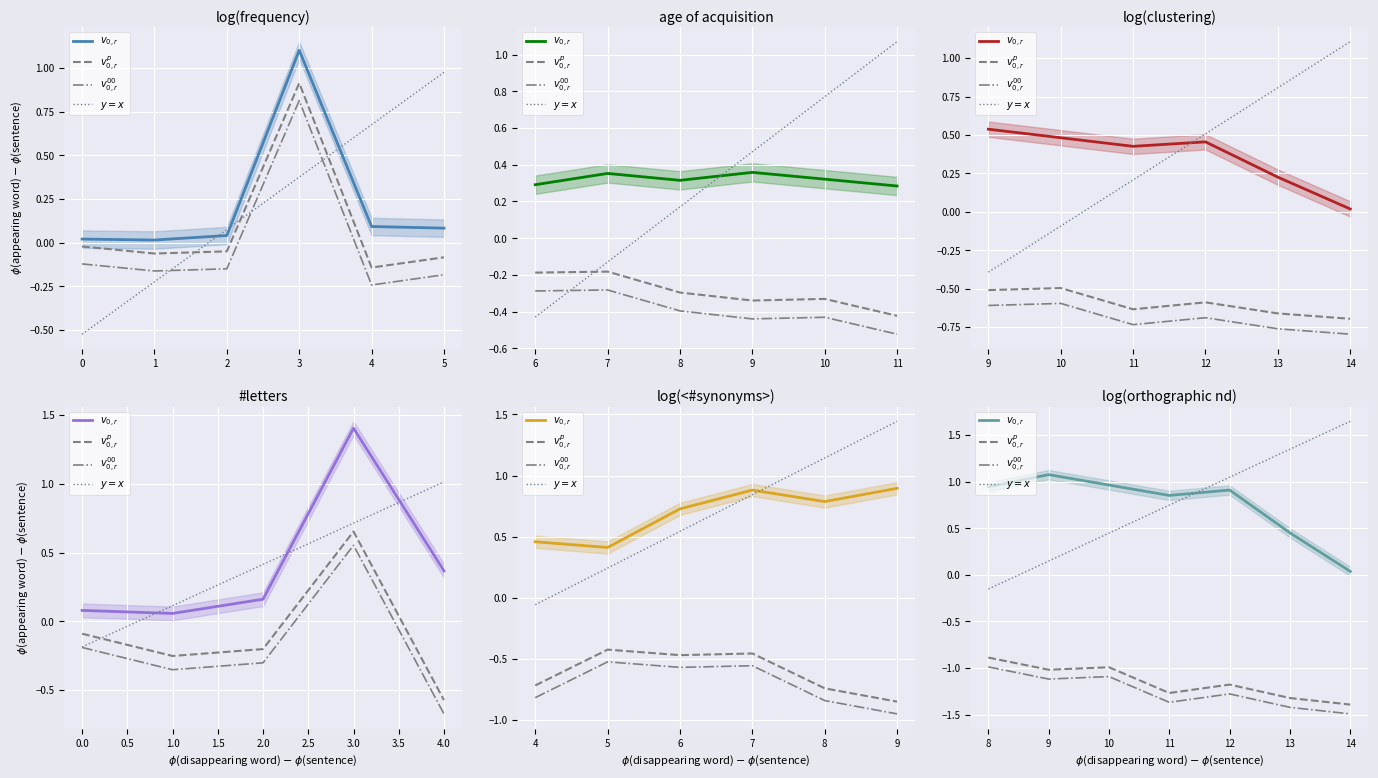

True or false: $v^p_{0,r}$ and $v^{00}_{0,r}$ cross at least once.

False